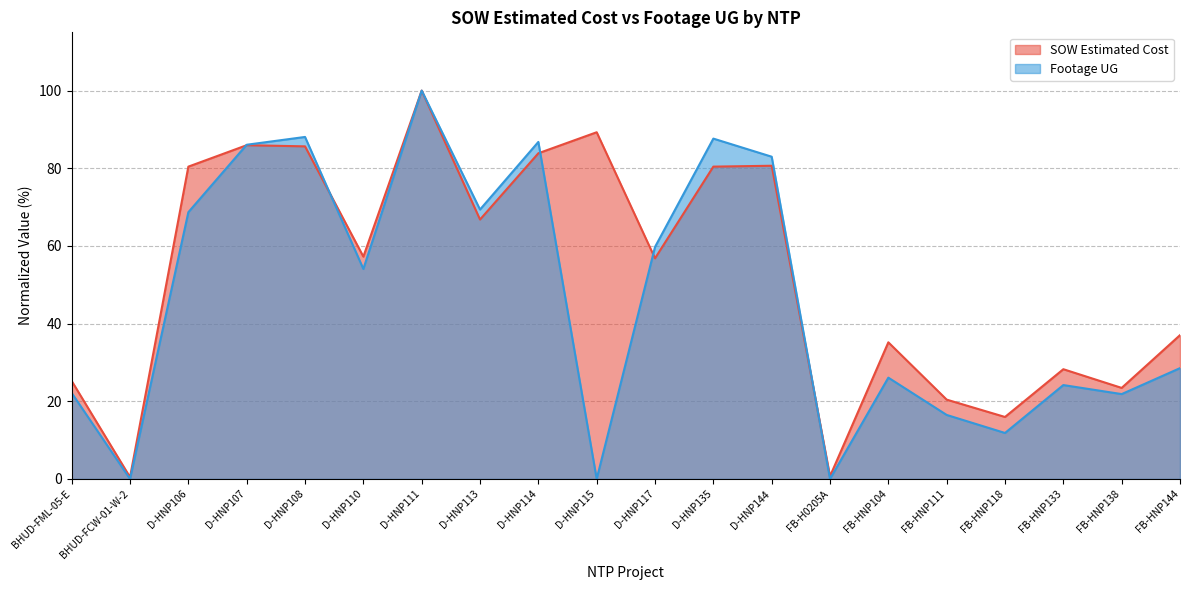

Which category has the lowest value in the SOW Estimated Cost series?

BHUD-FCW-01-W-2